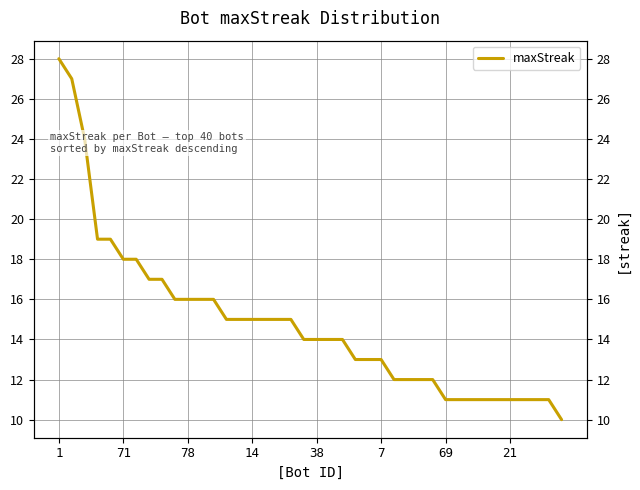

What is the label of the 36th point from the right?

38